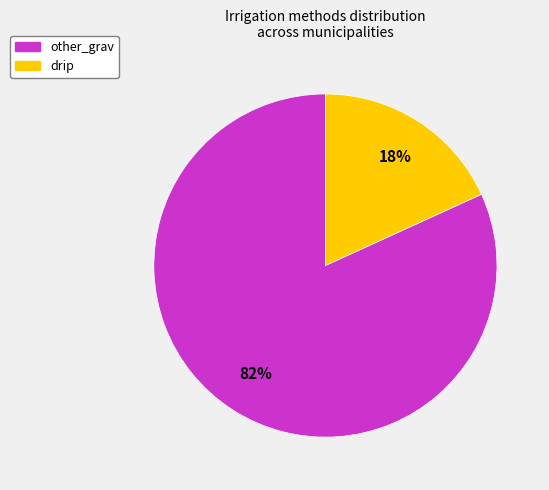

What percentage is the drip slice, to the nearest percent?

18%